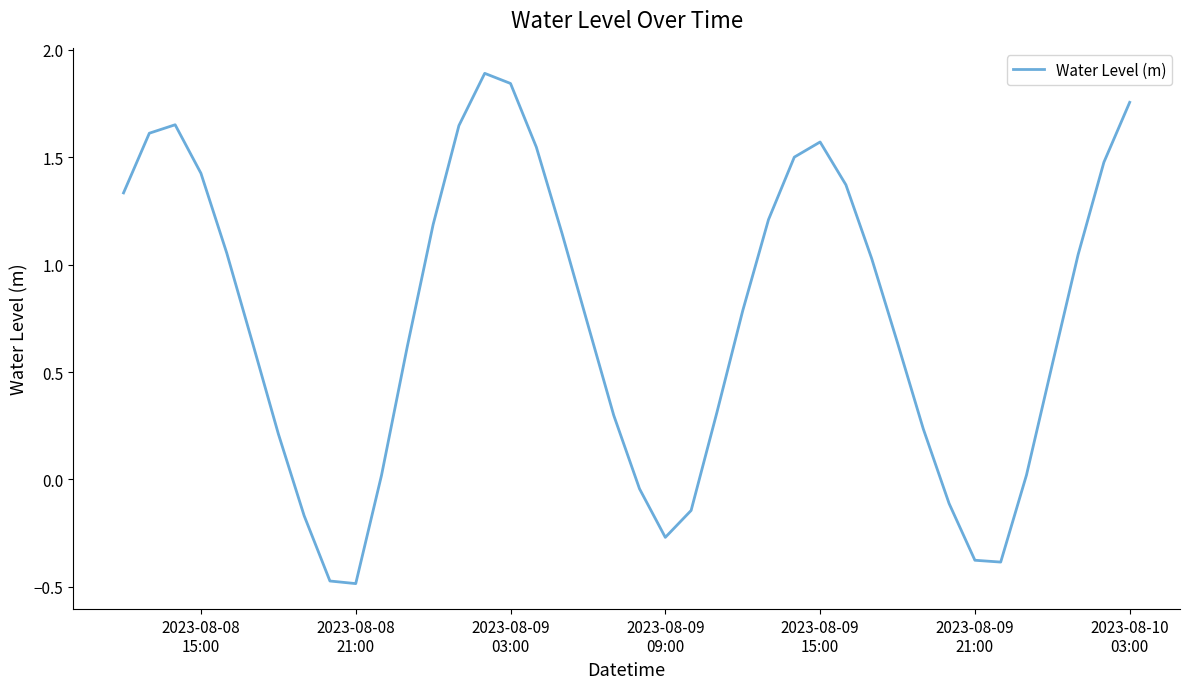

What is the difference between the maximum and minimum values?

2.4